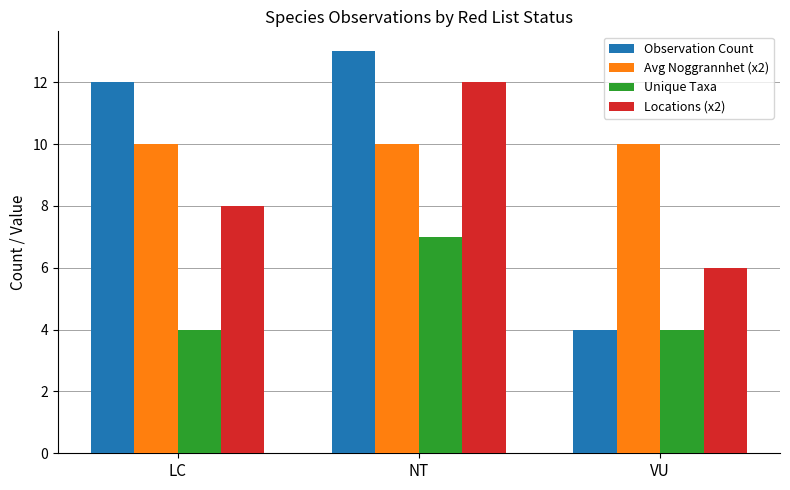

True or false: Avg Noggrannhet (x2) has a value of 10 at LC.

True